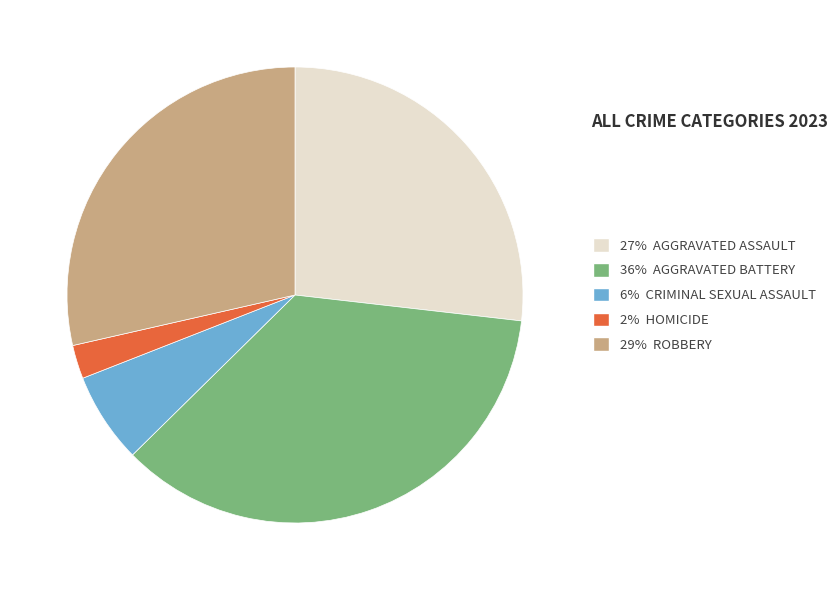

Which has a higher value, 27% AGGRAVATED ASSAULT or 6% CRIMINAL SEXUAL ASSAULT?

27% AGGRAVATED ASSAULT